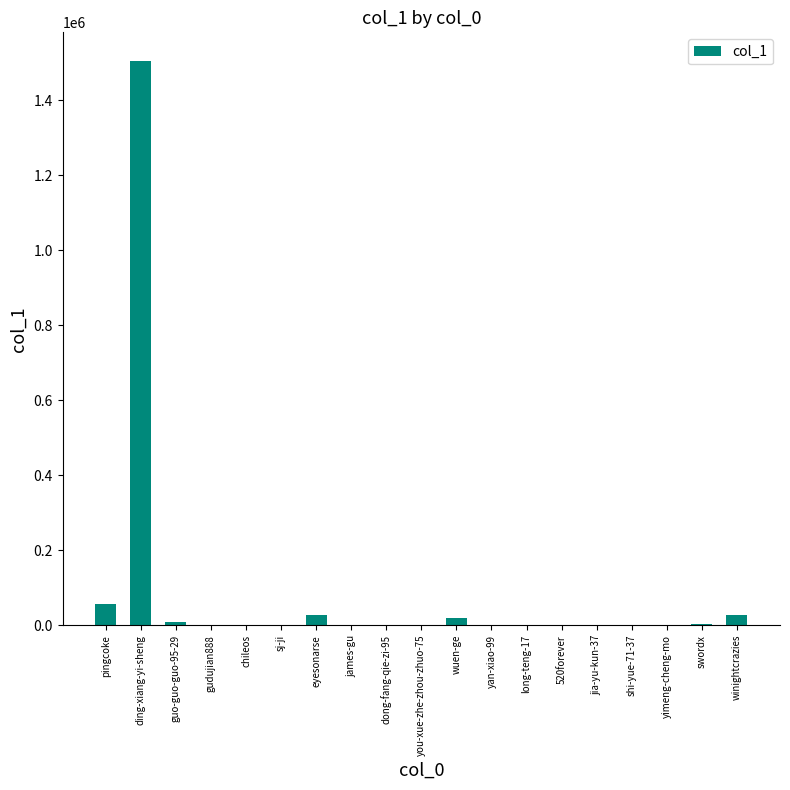

The value at gudujian888 is 38. True or false?

True